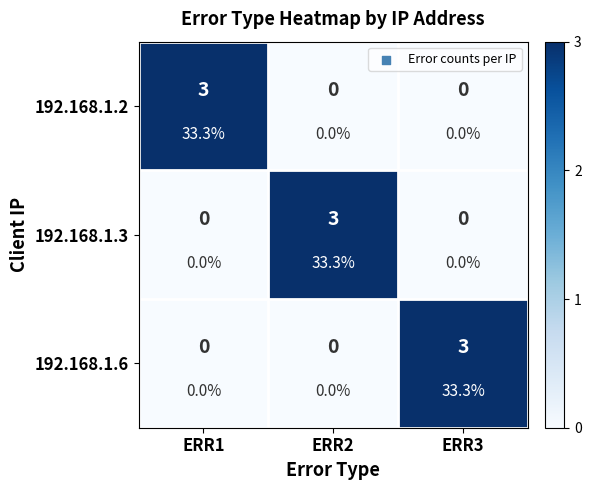

Between ERR1 and ERR2, which is larger?

ERR1